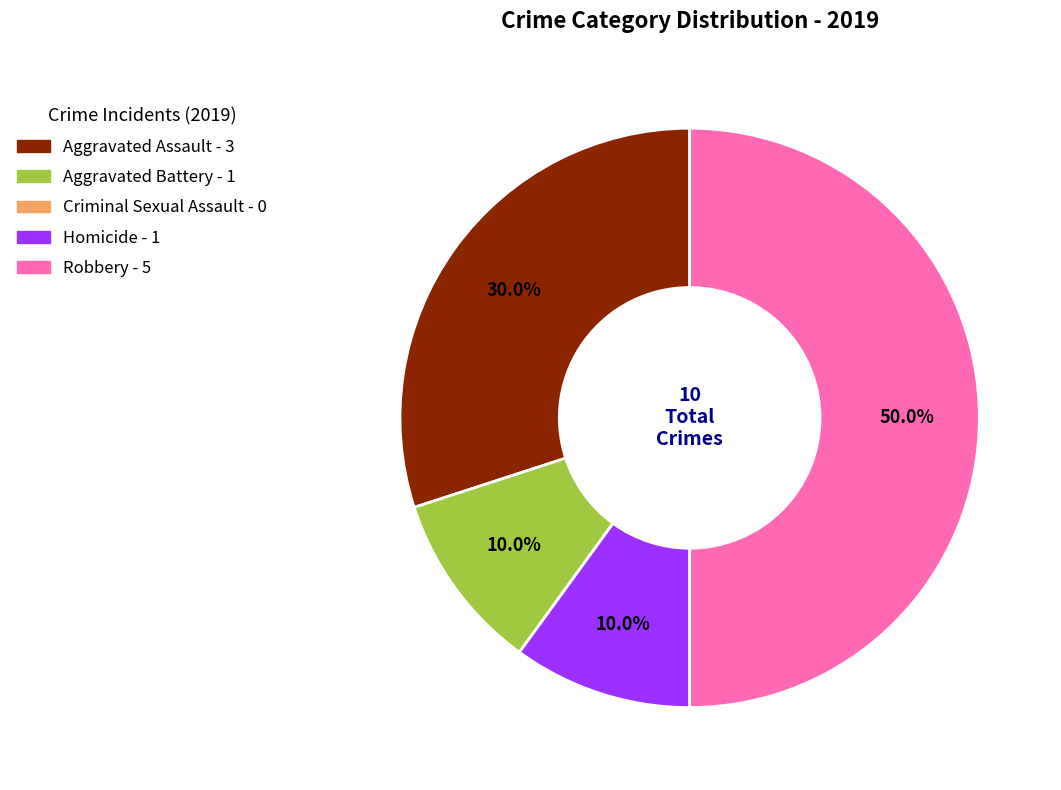

Is Aggravated Assault the majority of the pie?

No